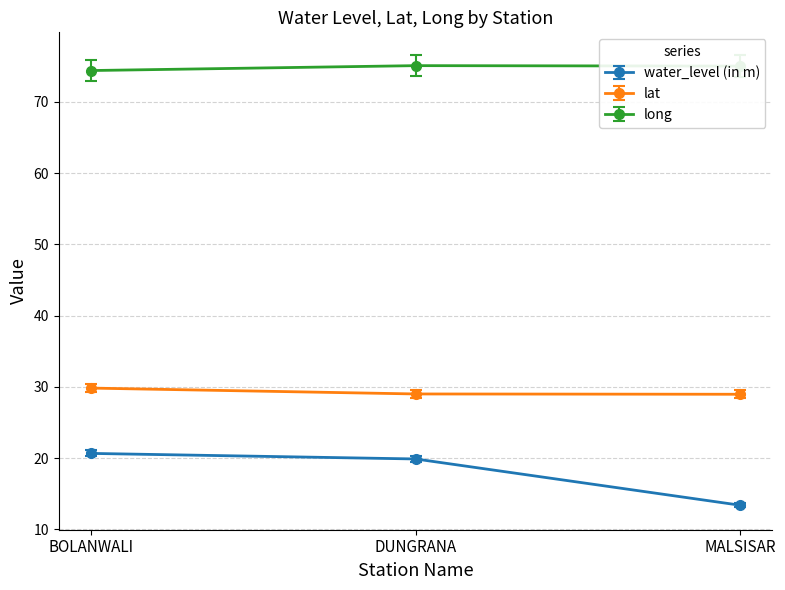

What is the sum of the lat values at BOLANWALI and MALSISAR?

58.8